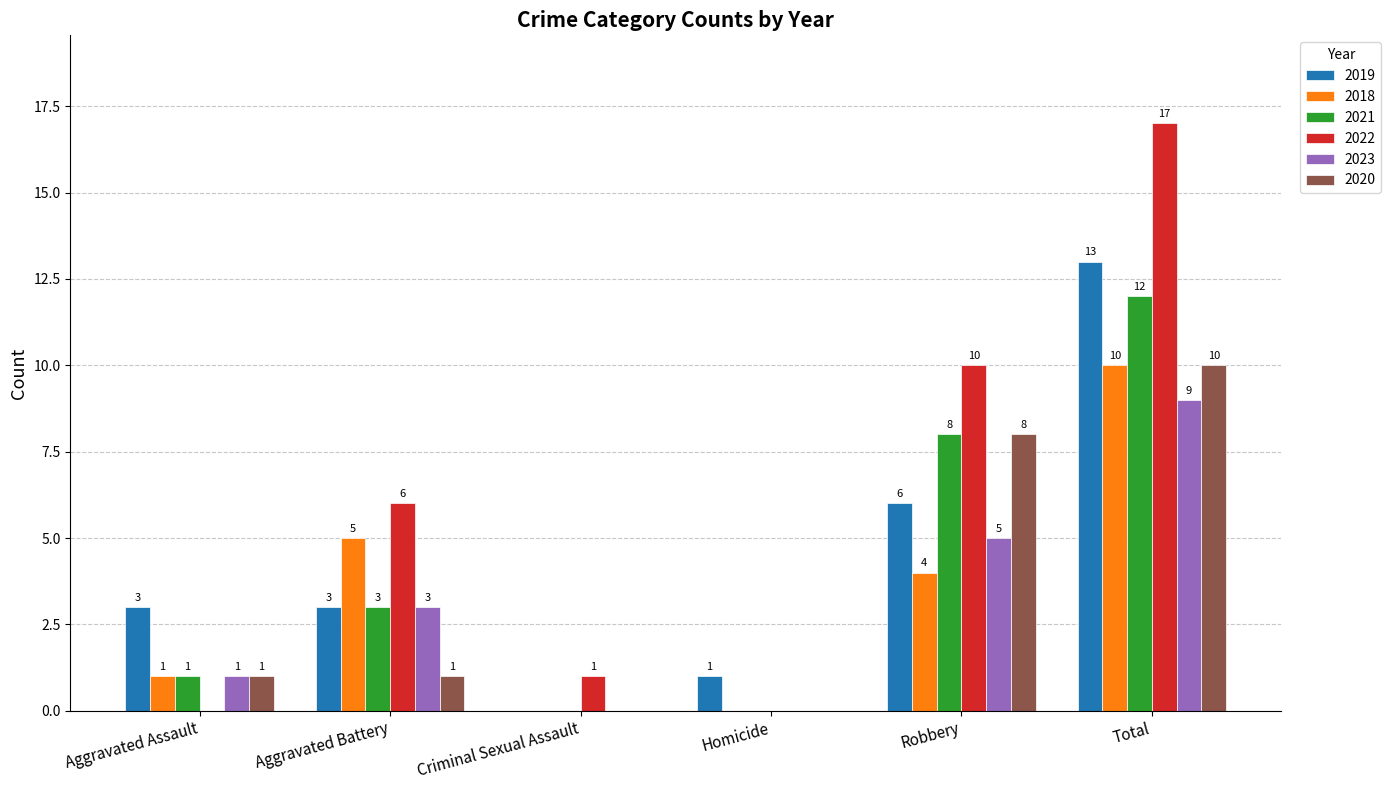

How many positive values does the 2022 series have?

4